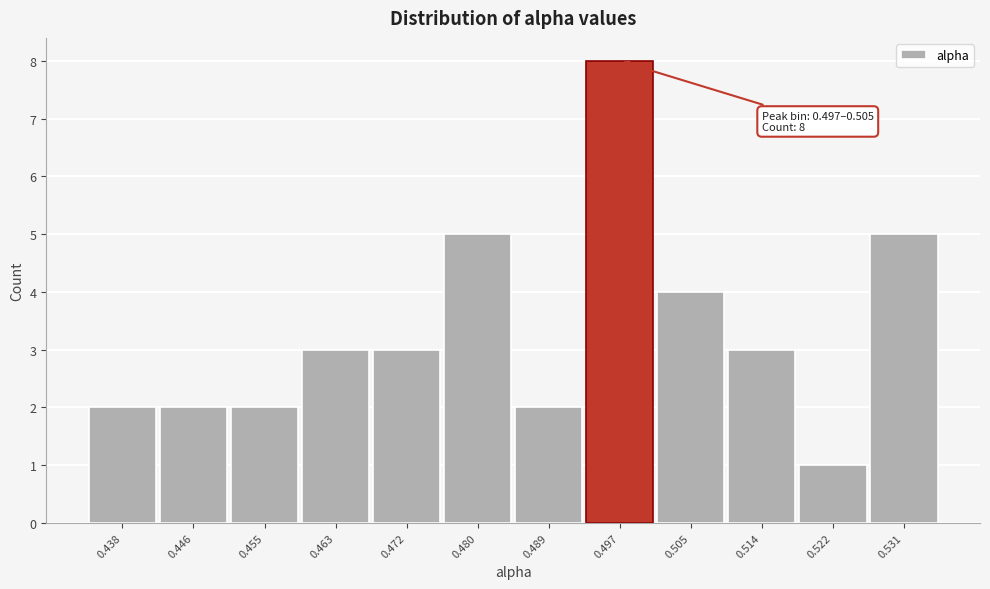

Reading right to left, what are all the values shown in this chart?

0.531=5	0.522=1	0.514=3	0.505=4	0.497=8	0.489=2	0.480=5	0.472=3	0.463=3	0.455=2	0.446=2	0.438=2